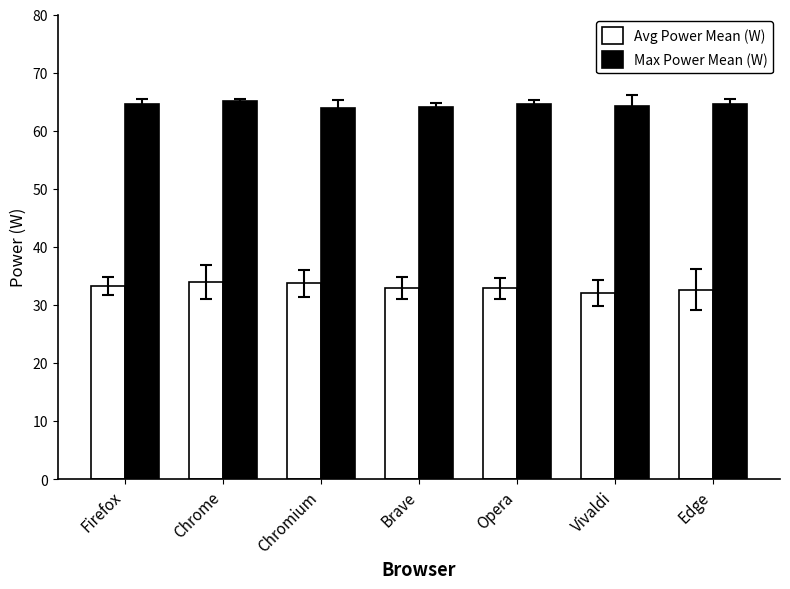

Rank the series at Chromium from highest to lowest value.

Max Power Mean (W), Avg Power Mean (W)